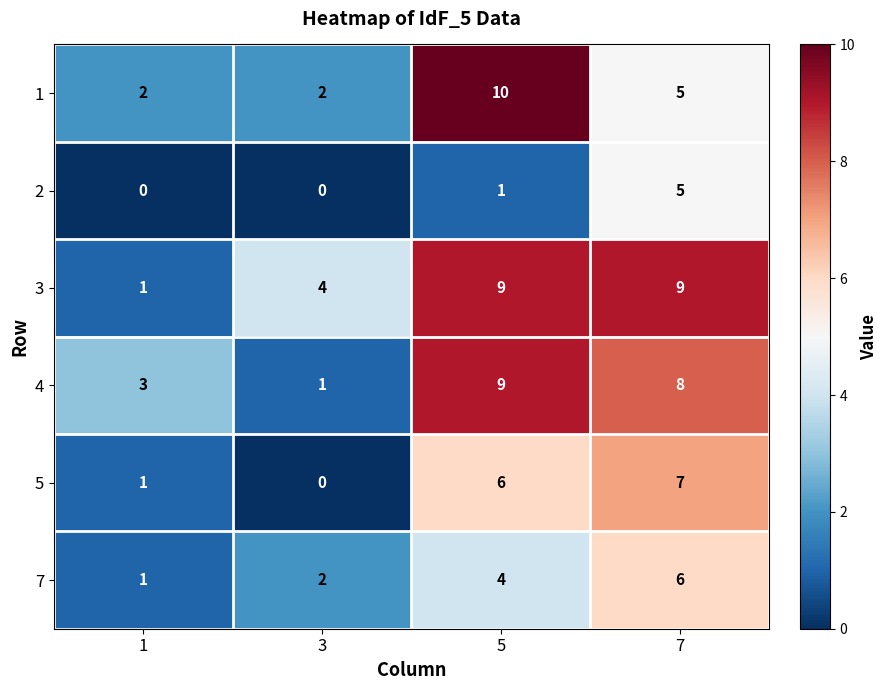

What is the spread (max minus min) of values at 5?

9